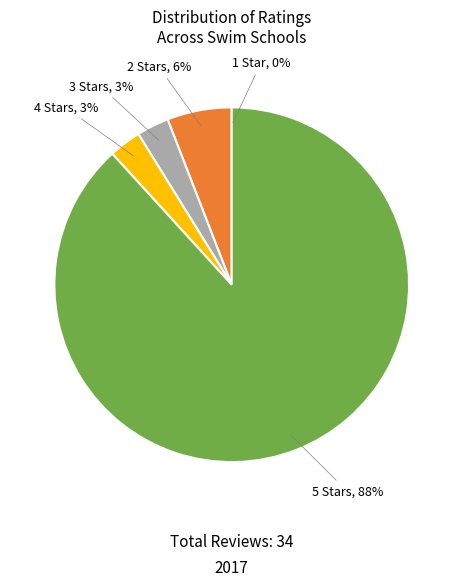

Is there any slice that represents more than half of the pie?

Yes